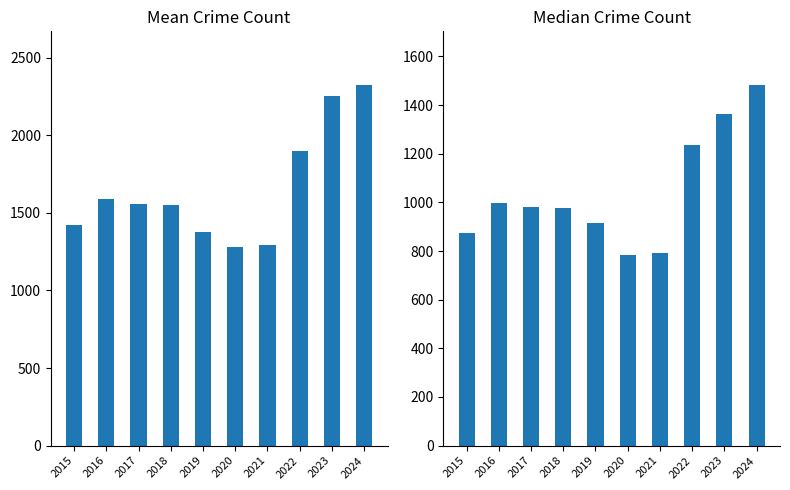

How many groups of bars are there?

10